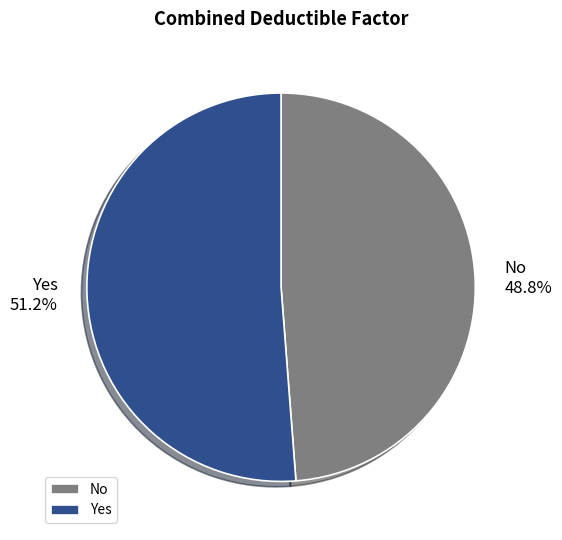

Does No account for over 50% of the chart?

No